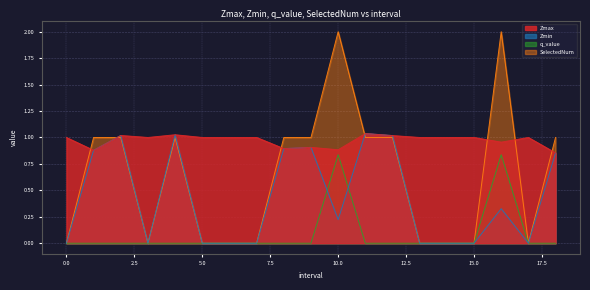

At 14, list the series in order from largest to smallest.

Zmax, Zmin, q_value, SelectedNum